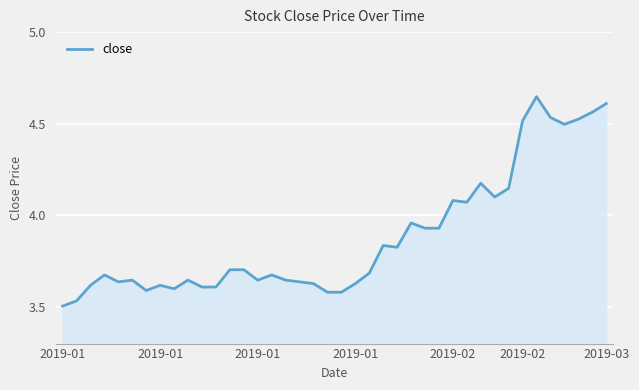

Does the chart have visible grid lines?

Yes